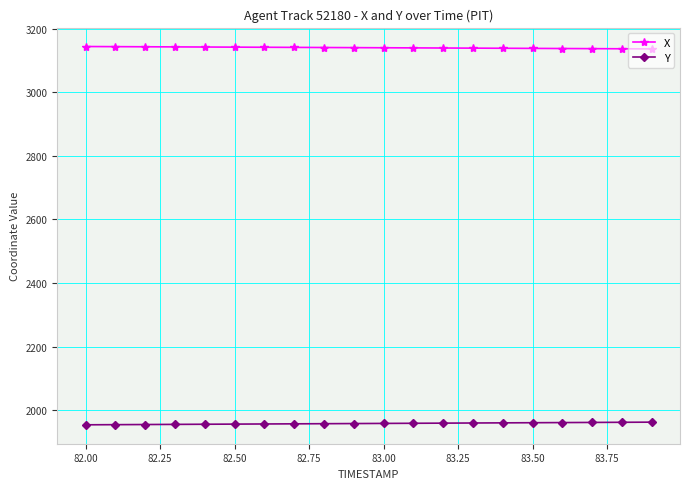

What is the average value of the X series?

3140.5